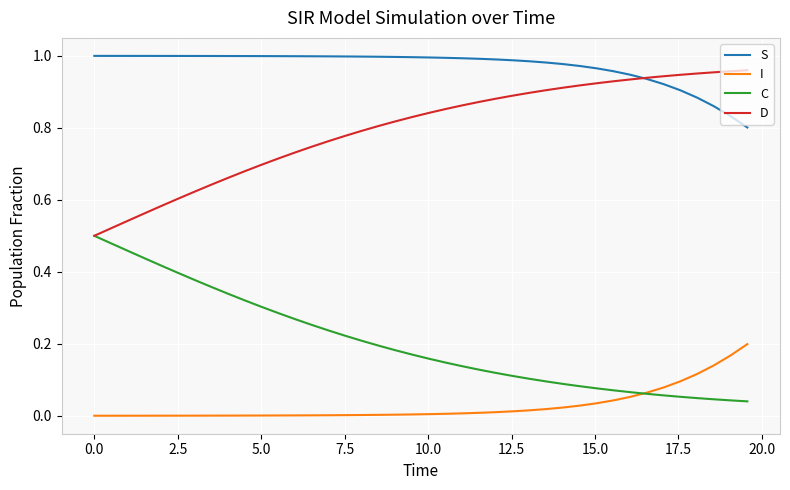

Which series has the largest total across all categories?

S